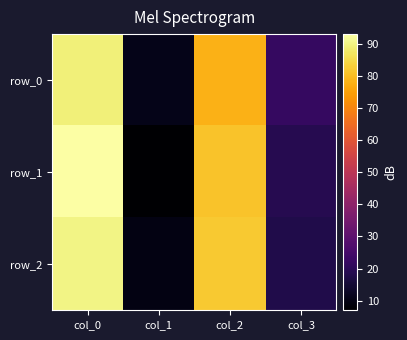

What is the average value of the row_2 series?

50